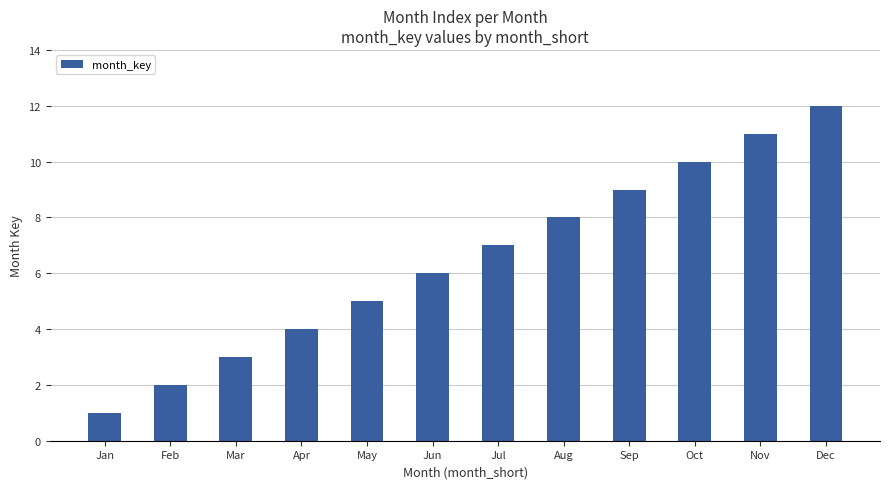

What is the sum of all values?

78